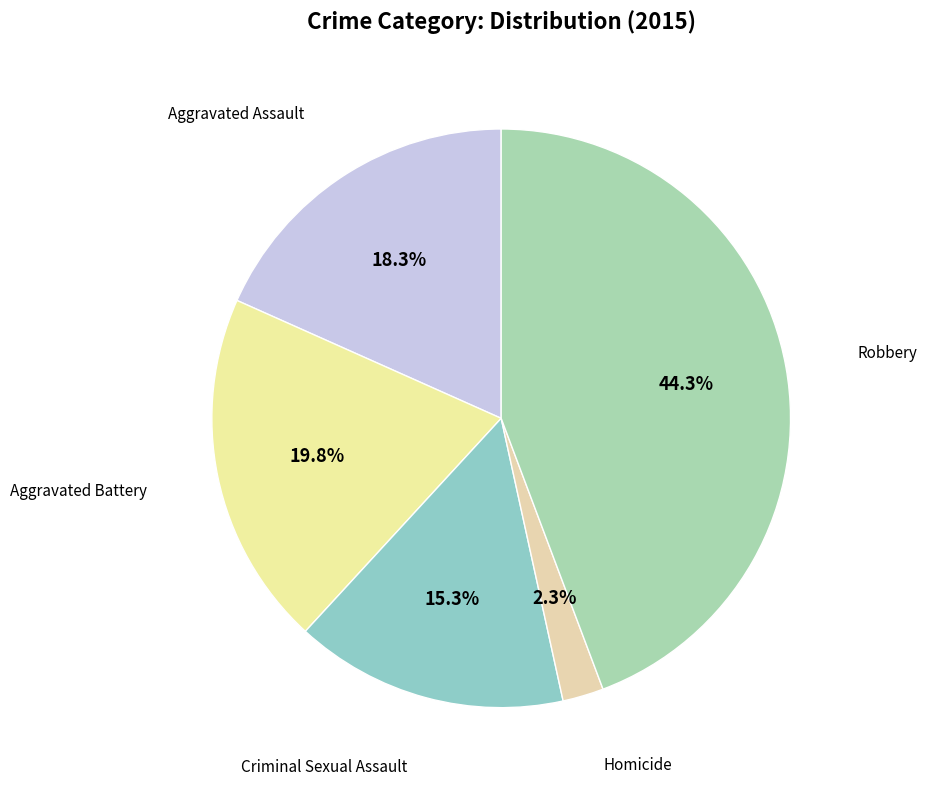

Is there any slice that represents more than half of the pie?

No